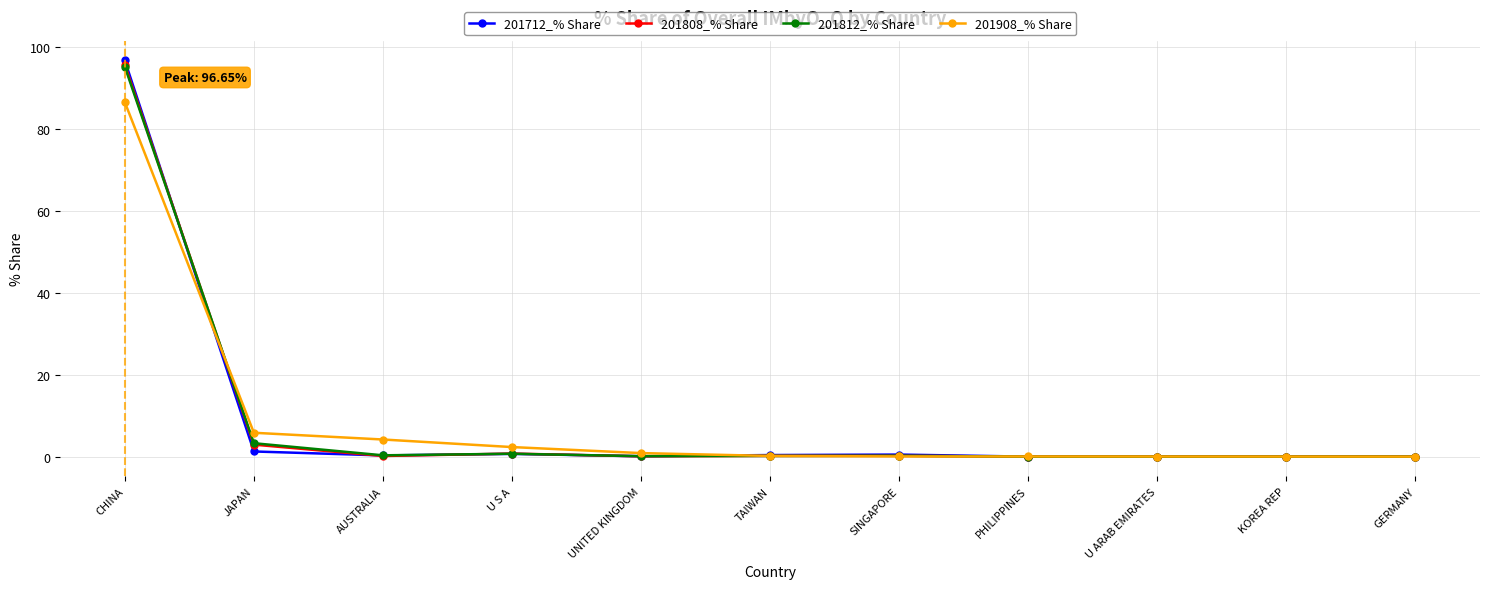

What is the label of the 8th point from the right?

U S A